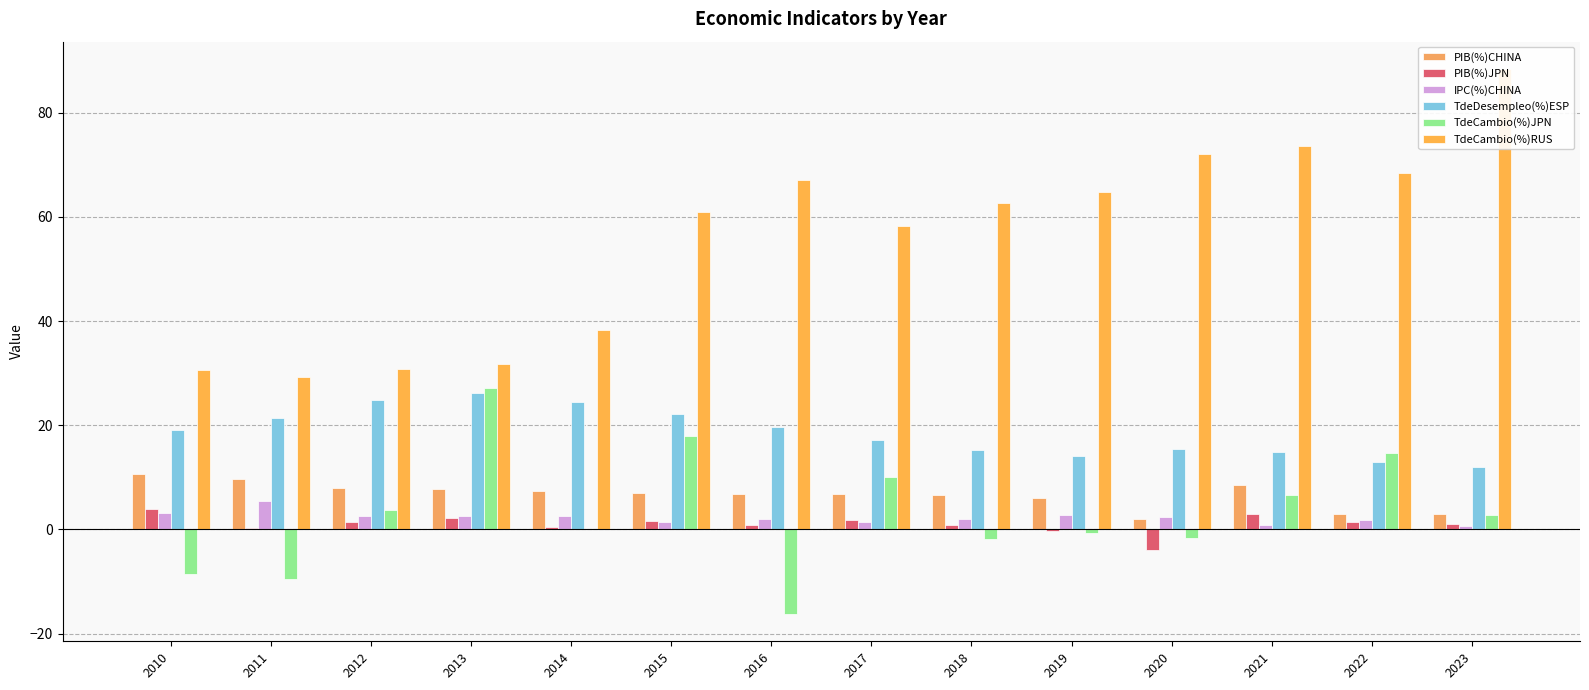

Rank the series at 2017 from lowest to highest value.

IPC(%)CHINA, PIB(%)JPN, PIB(%)CHINA, TdeCambio(%)JPN, TdeDesempleo(%)ESP, TdeCambio(%)RUS